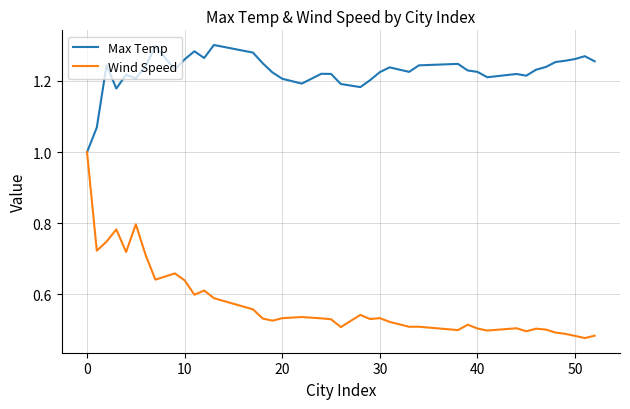

What are all the series names shown in the legend?

Max Temp, Wind Speed